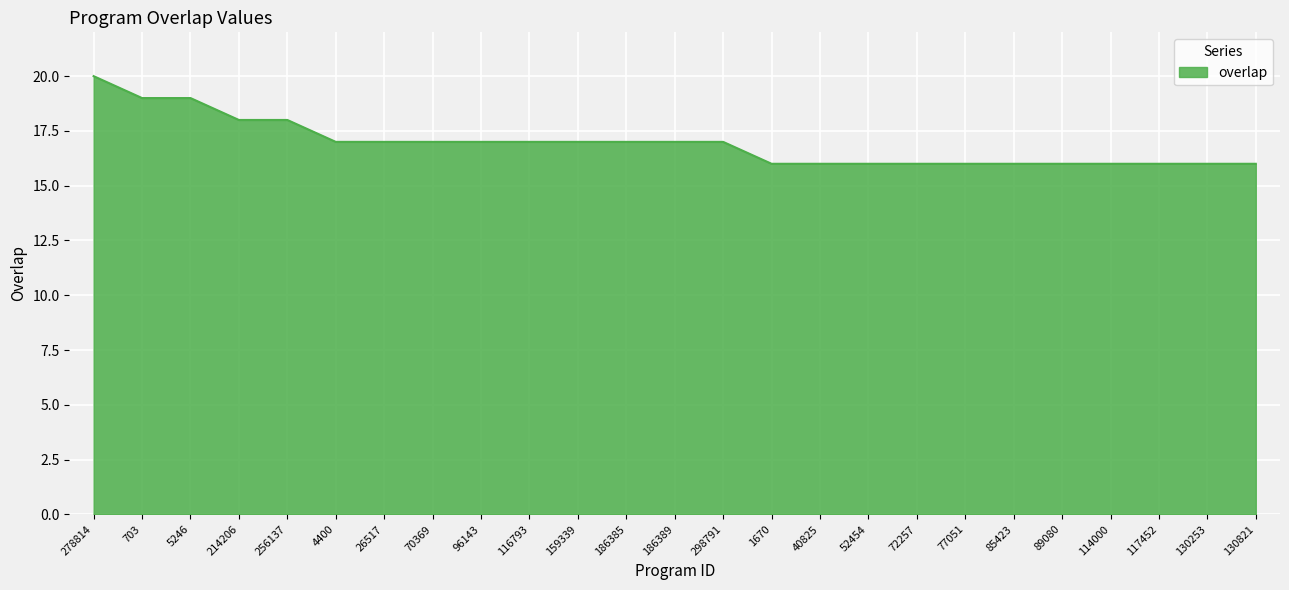

Approximately how many times larger is the value at 116793 compared to 77051?

1.1